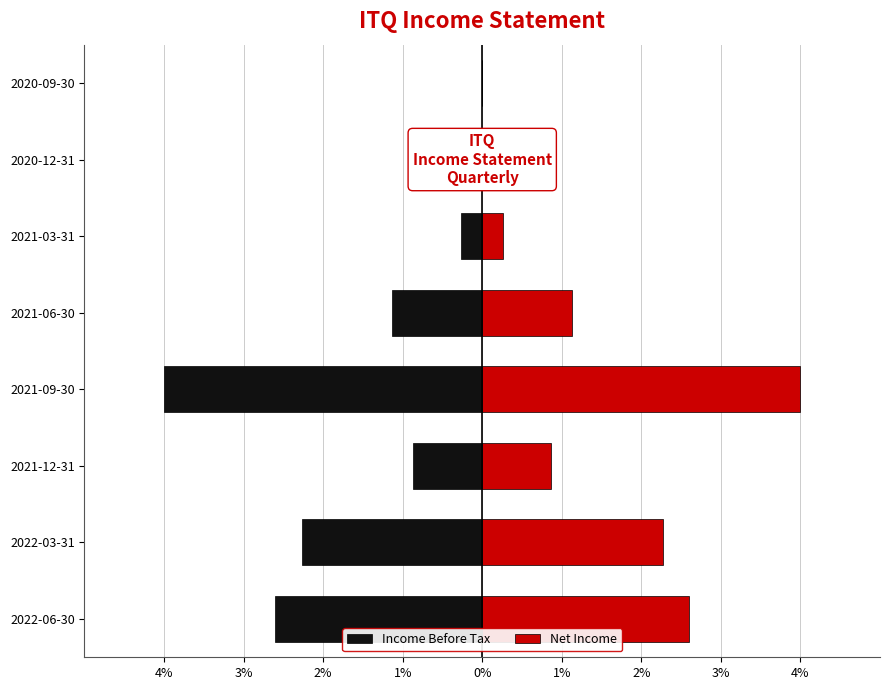

The value of Income Before Tax at 2020-09-30 is 0.0. True or false?

True